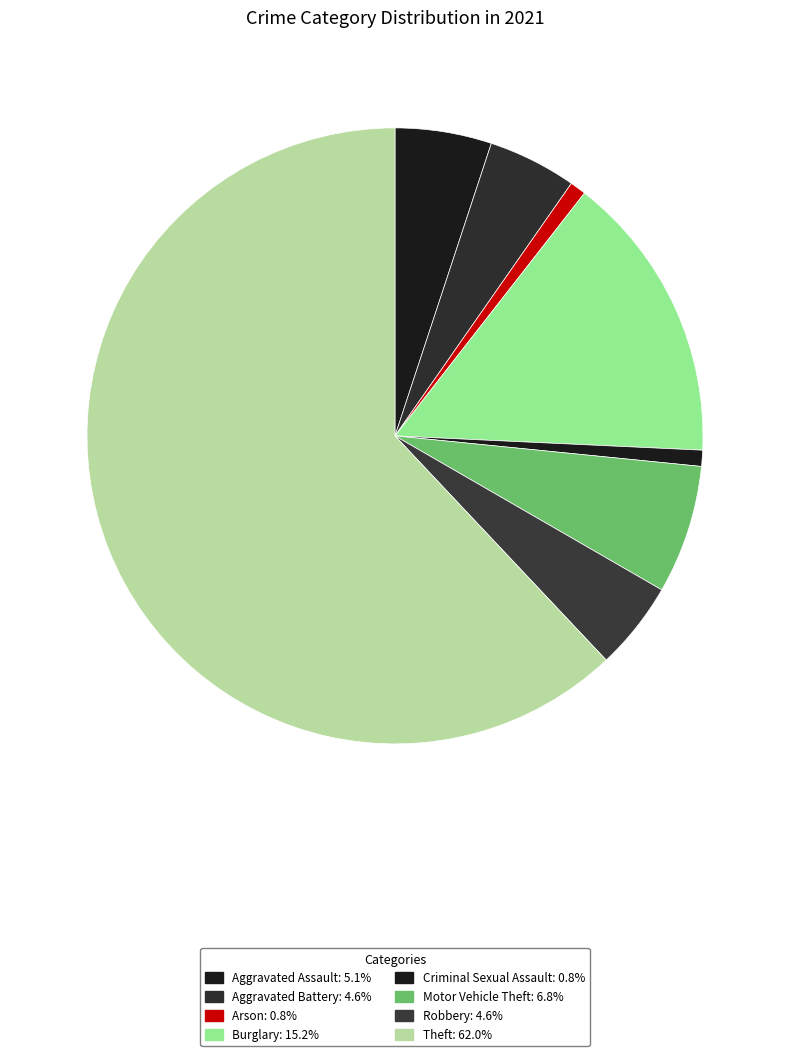

Does Motor Vehicle Theft account for over 50% of the chart?

No